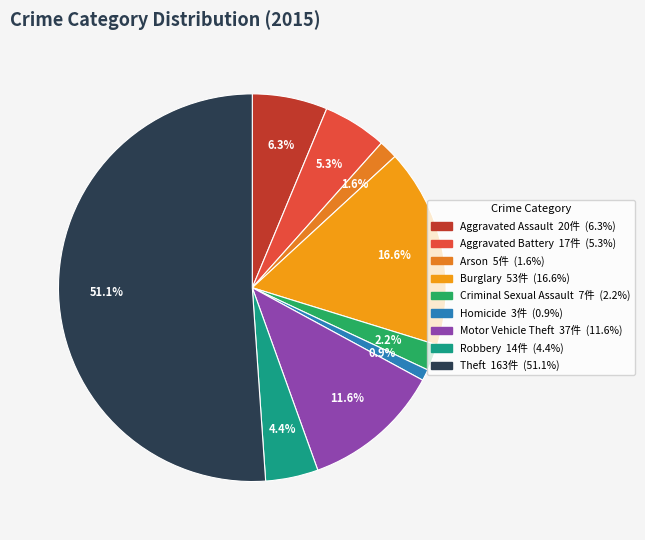

Does Theft account for over 50% of the chart?

Yes